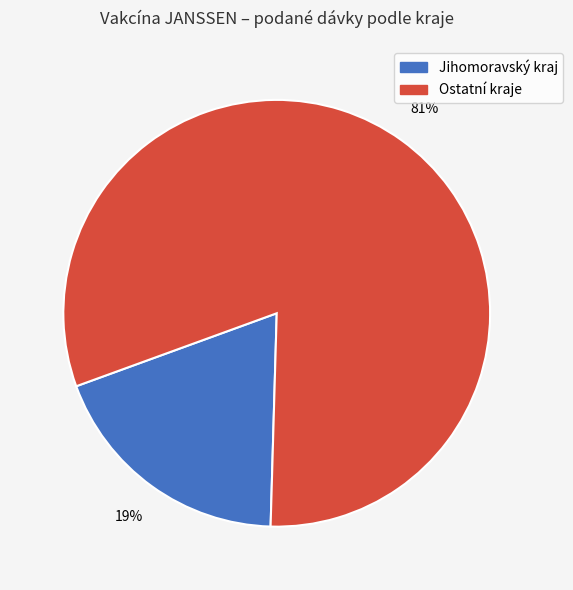

Is there any slice that represents more than half of the pie?

Yes